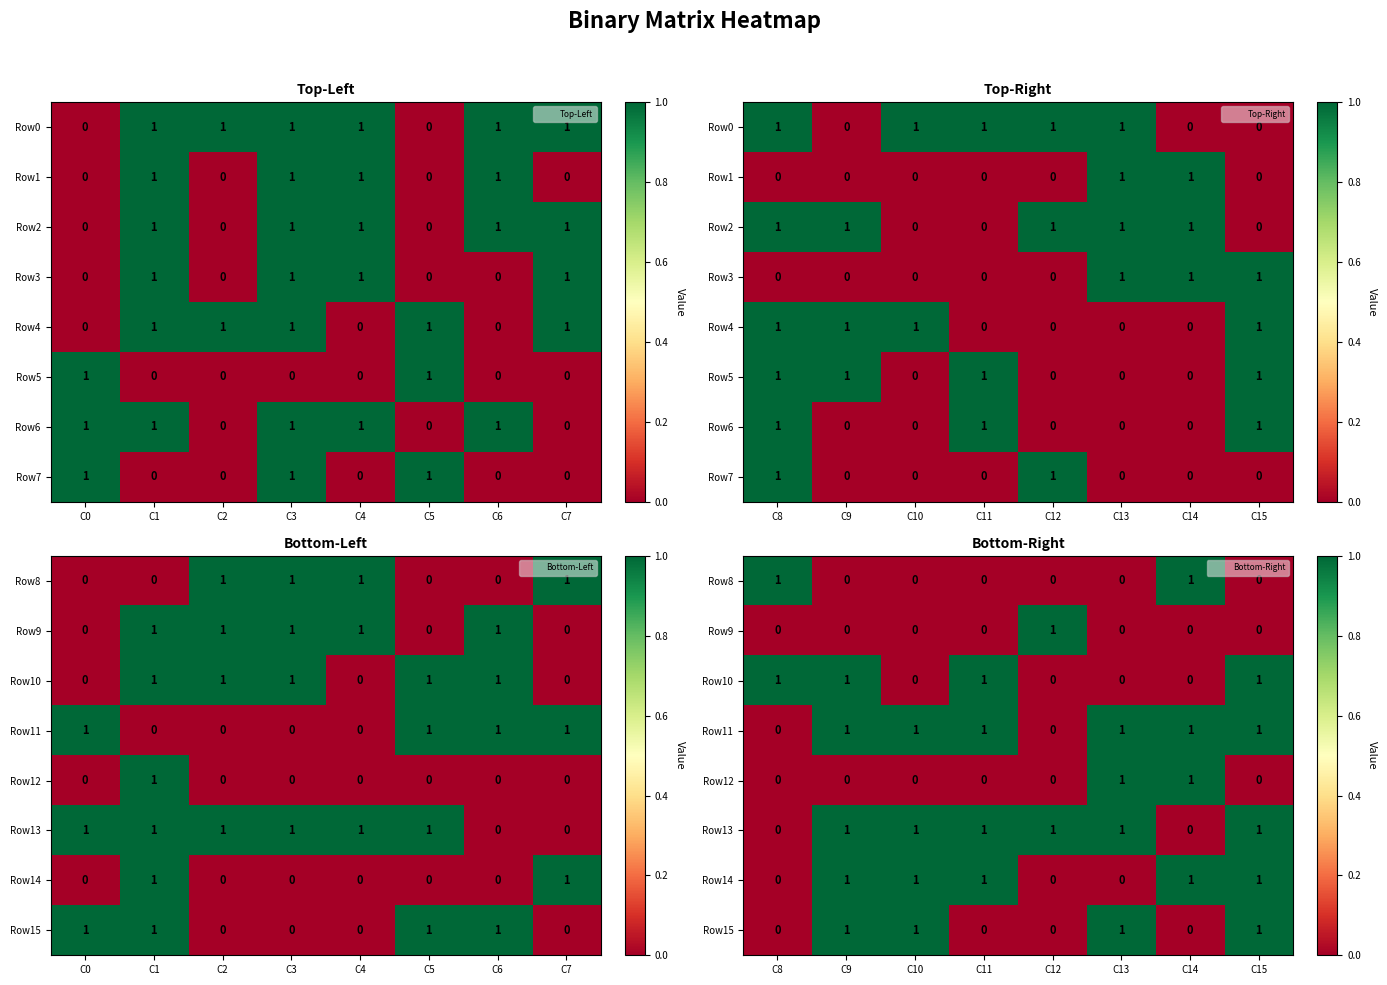

What is the difference between the highest and lowest values at C8?

1